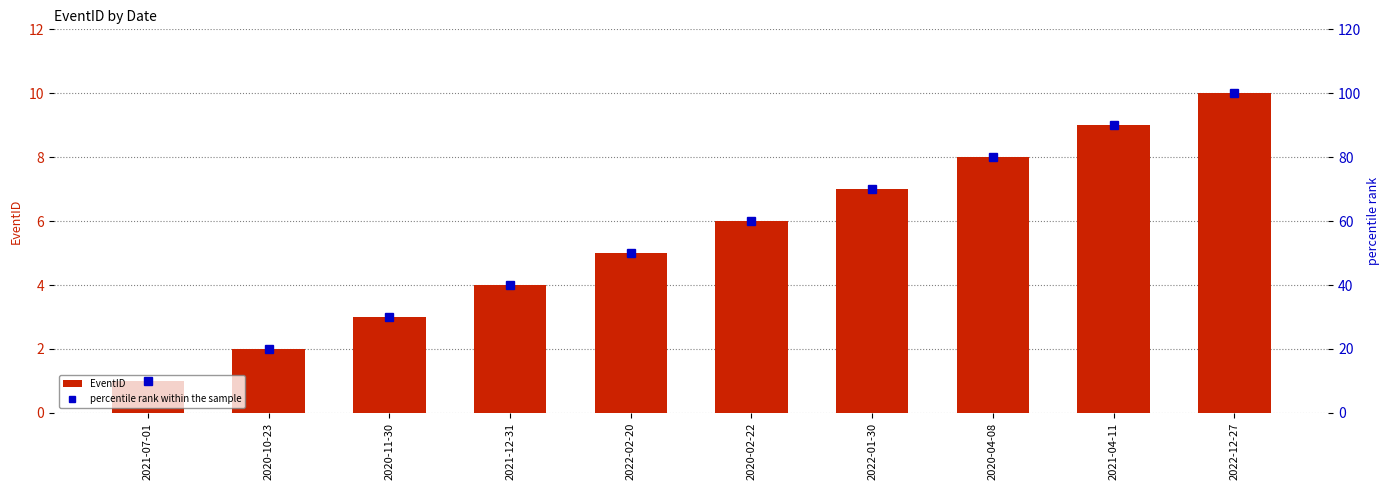

Rank the series at 2020-11-30 from lowest to highest value.

EventID, percentile rank within the sample